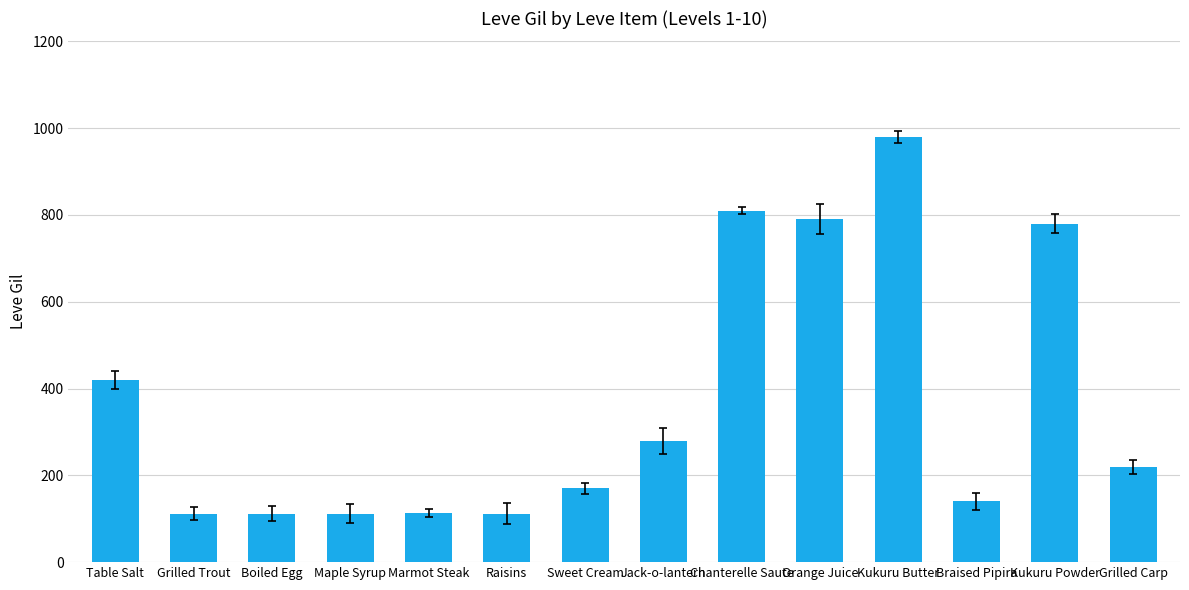

At which label does the data first exceed 220?

Table Salt